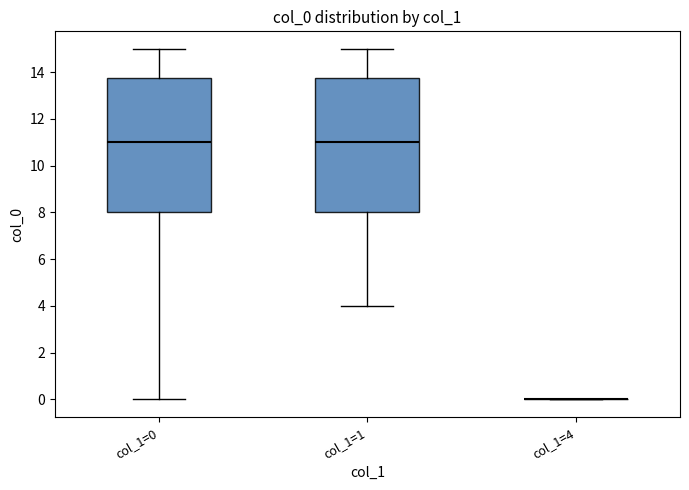

Where does the median line of the box for col_1=0 sit on the y-axis? The values are not printed on the chart, so give them approximately, as read against the axis.

11.0